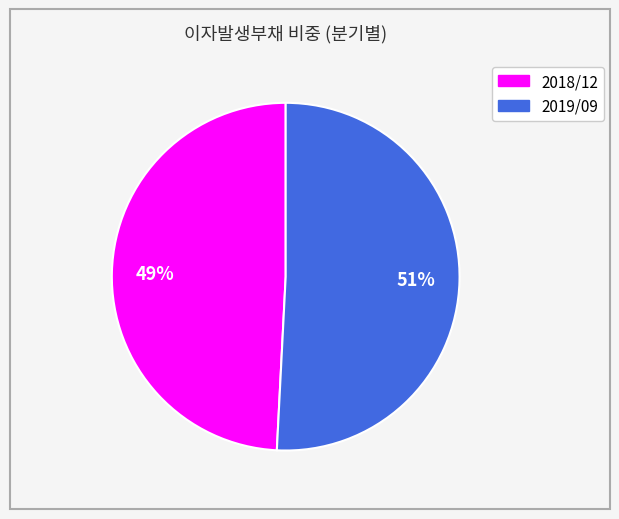

To the nearest percent, what percentage of the pie is 2019/09?

51%